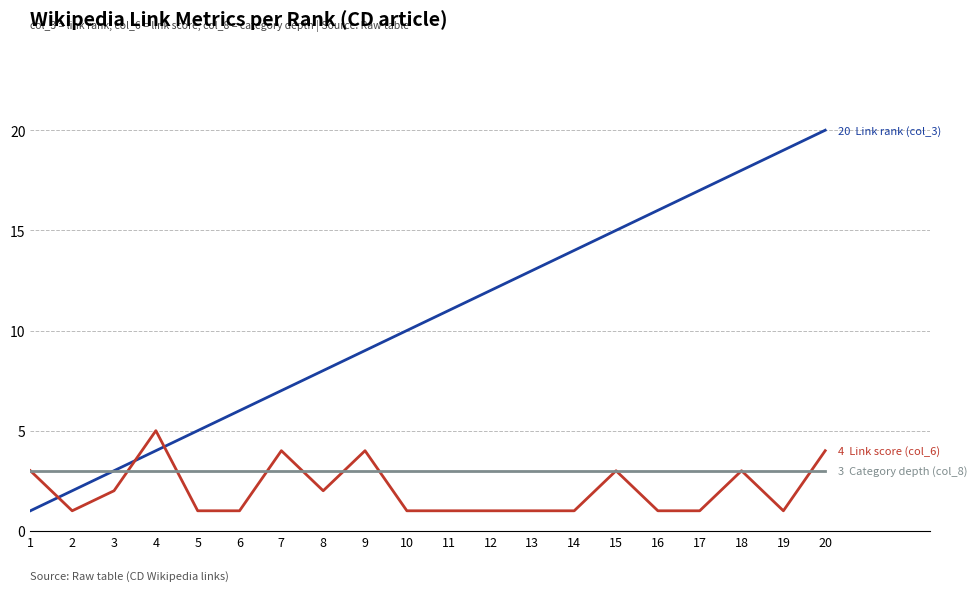

At which category is the sum across all series the highest?

20